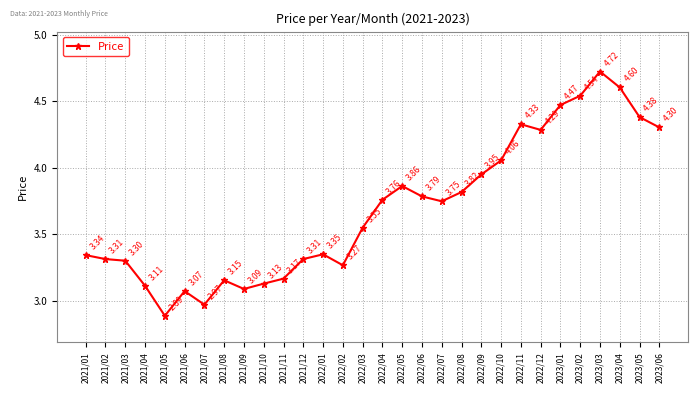

What is the change in value from 2021/04 to 2023/03?

+1.6